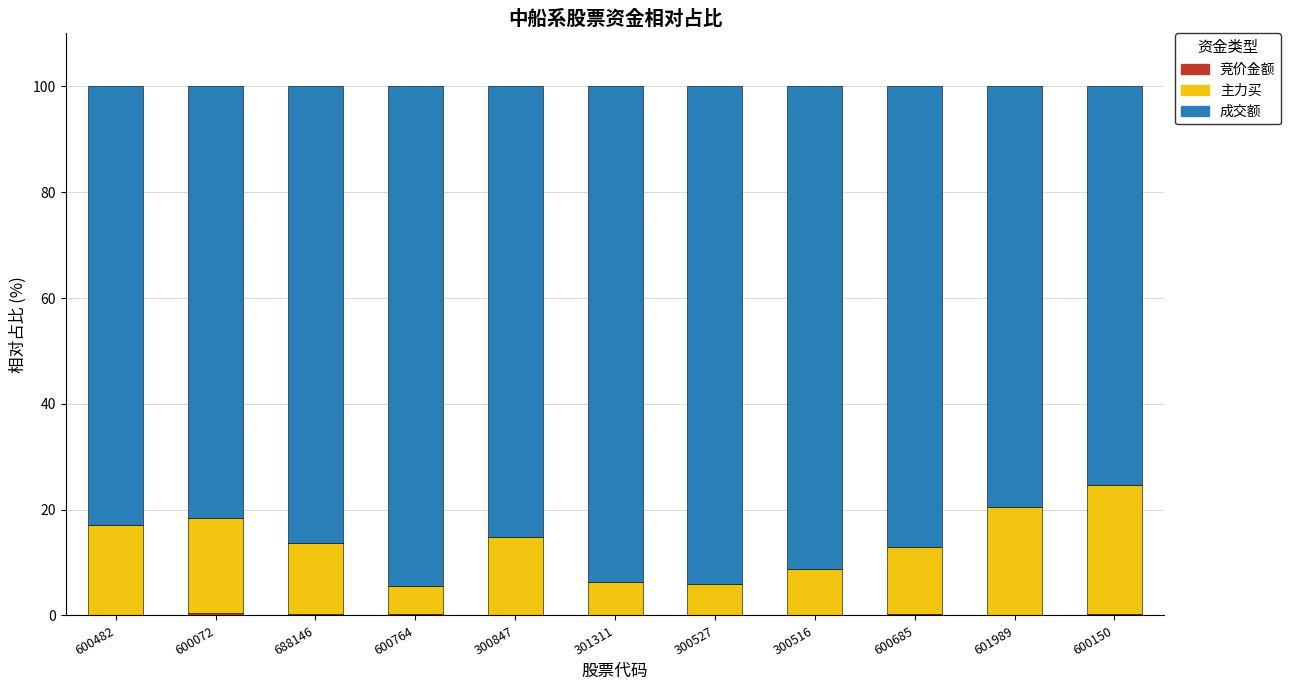

Rank the series by their maximum value, from highest to lowest.

成交额, 主力买, 竞价金额